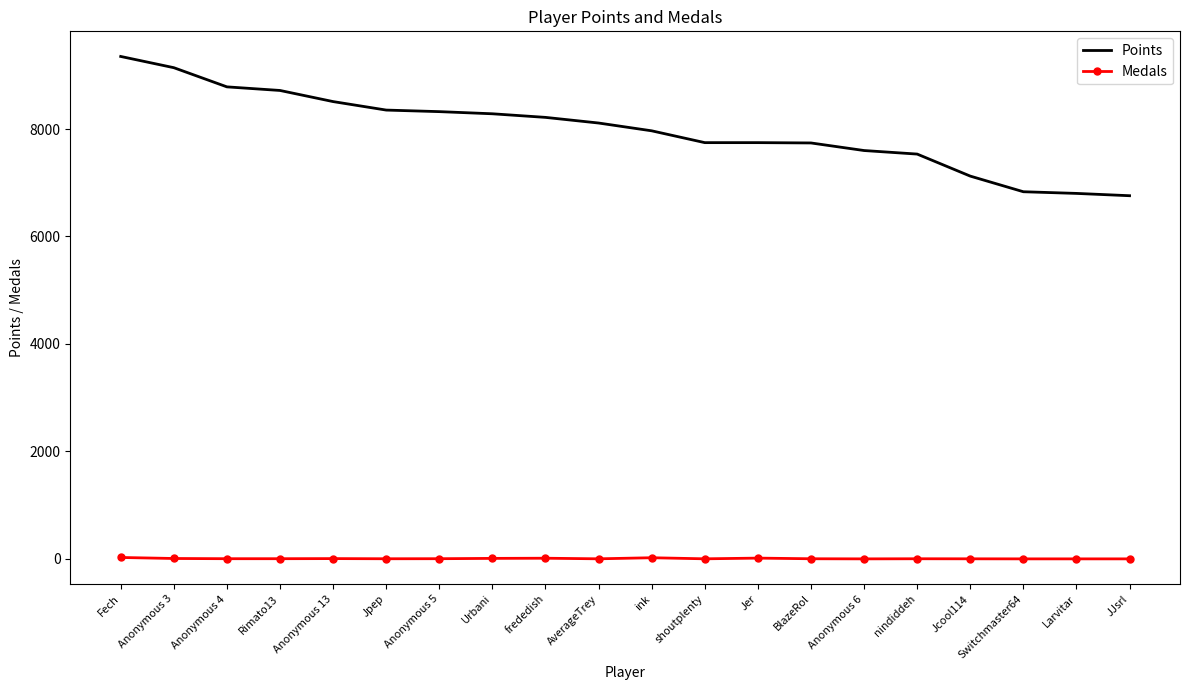

Rank the series by their maximum value, from highest to lowest.

Points, Medals